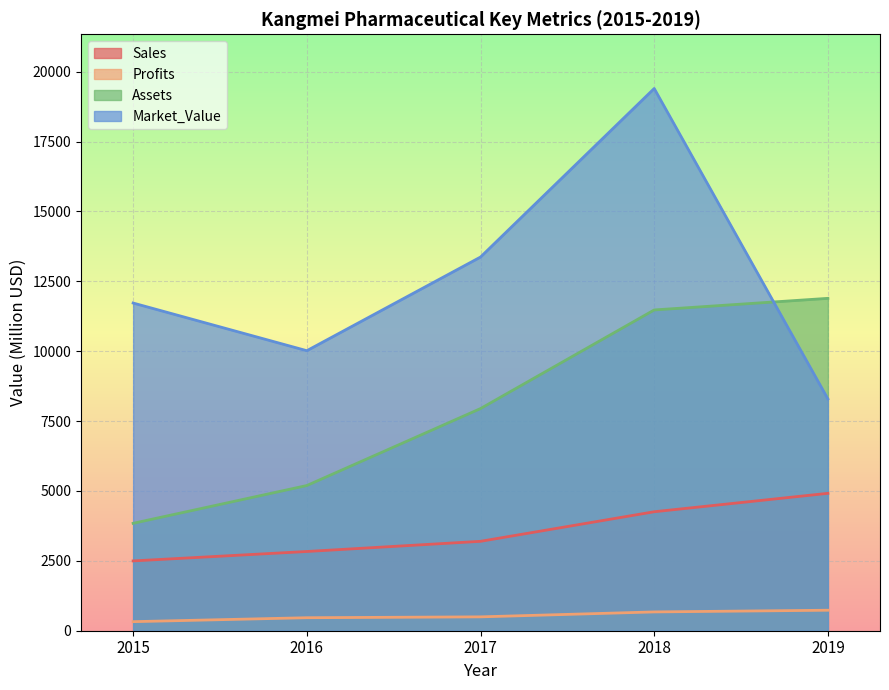

Which series has the largest range (max minus min)?

Market_Value